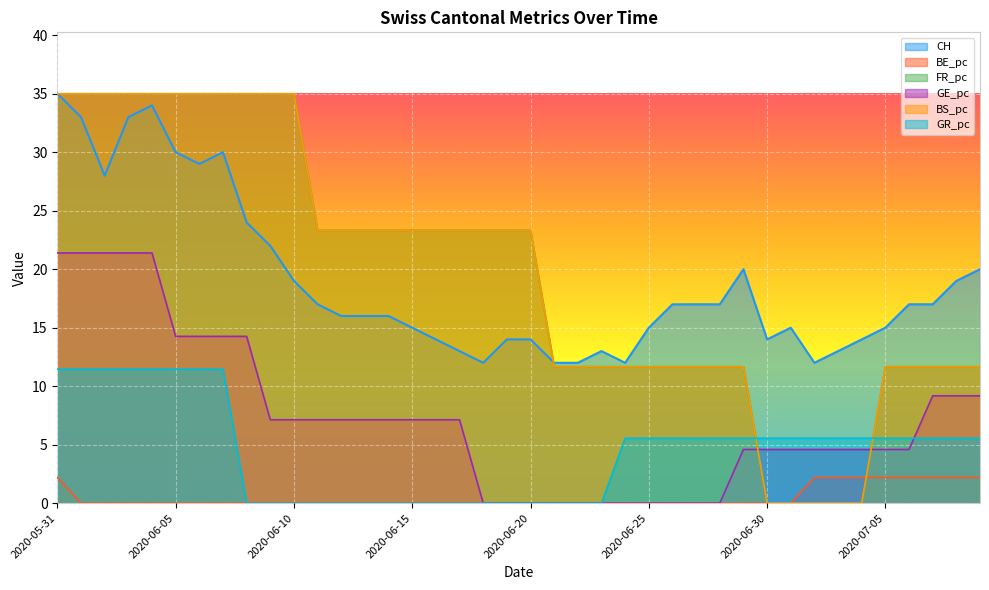

Which series has the largest range (max minus min)?

FR_pc